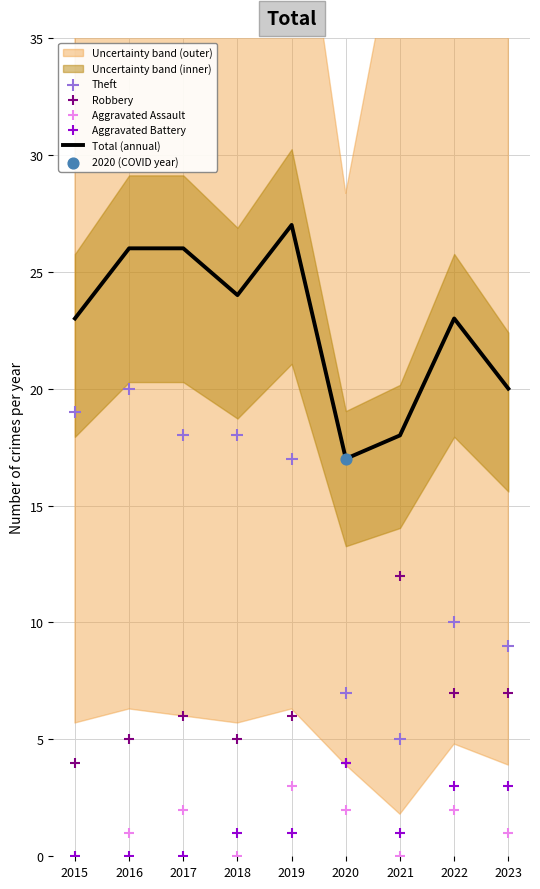

What are all the series names shown in the legend?

Total (annual), Theft, Robbery, Aggravated Assault, Aggravated Battery